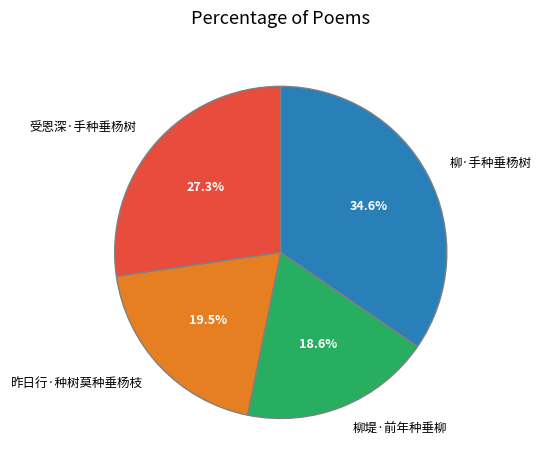

What percentage is NOT represented by 受恩深·手种垂杨树?

72.7%